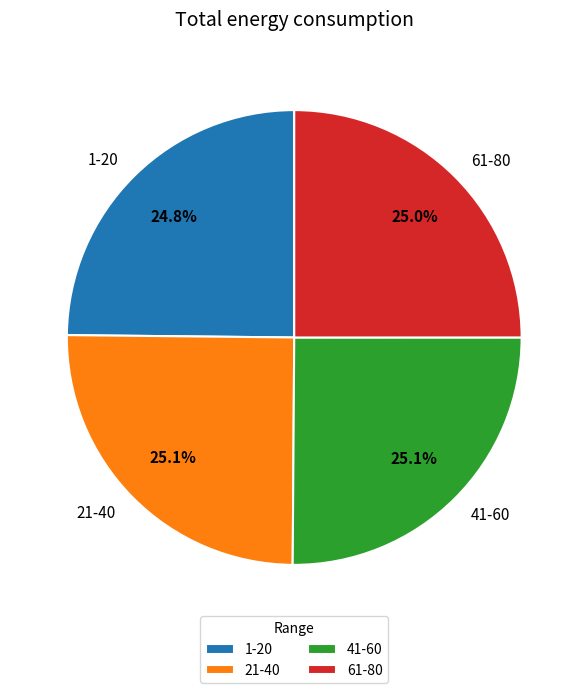

Does 1-20 represent more than half of the total?

No